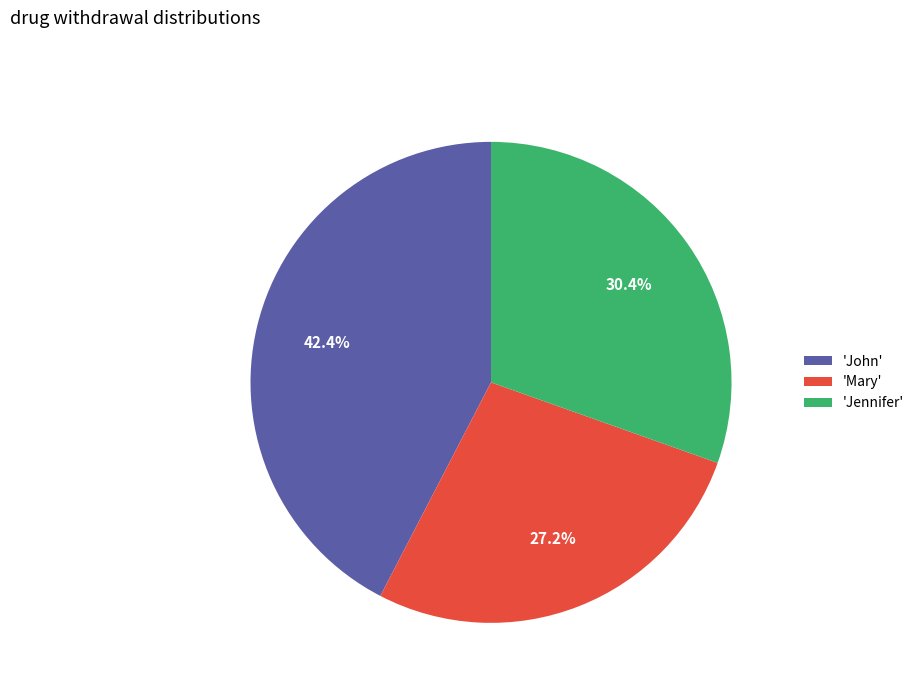

Is there any slice that represents more than half of the pie?

No